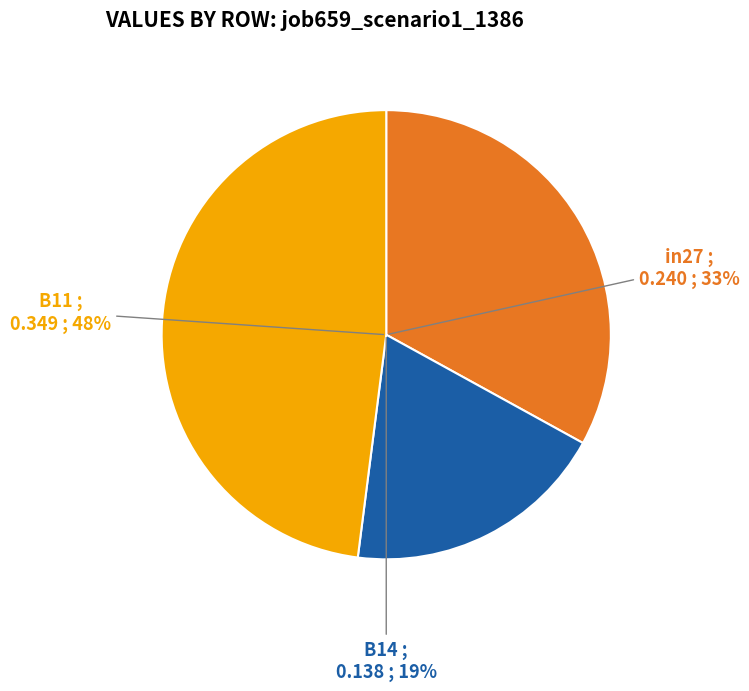

Which slice is the smallest?

B14